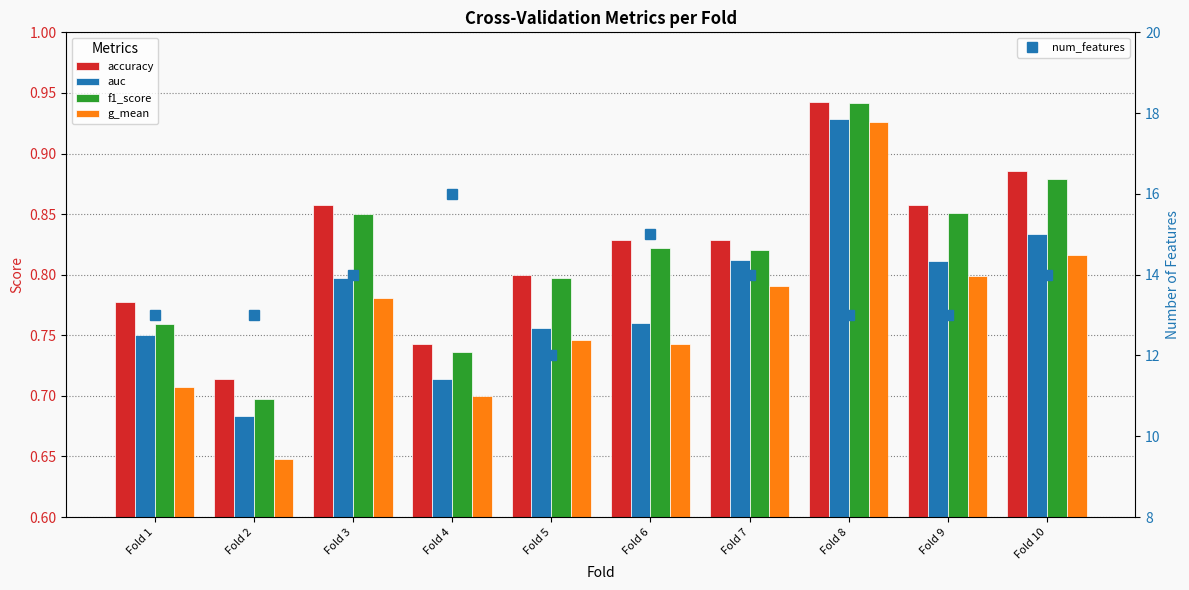

What is the minimum value for num_features?

12.0